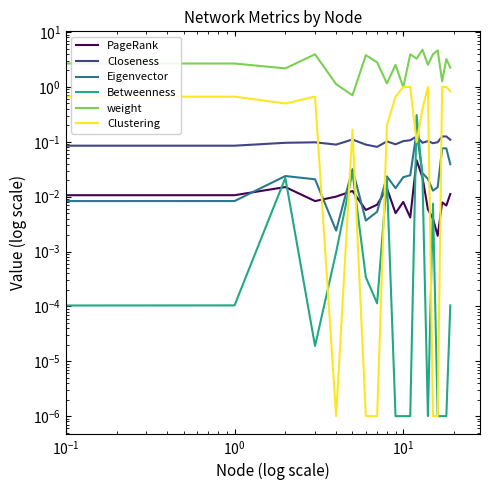

Is this an area chart (filled region under the line)?

No